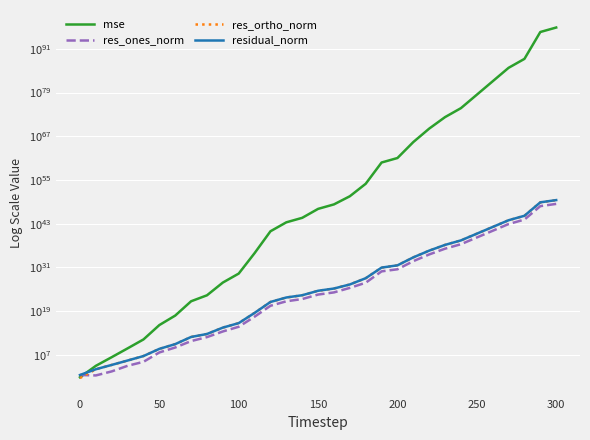

What is the smallest value displayed?

4.1